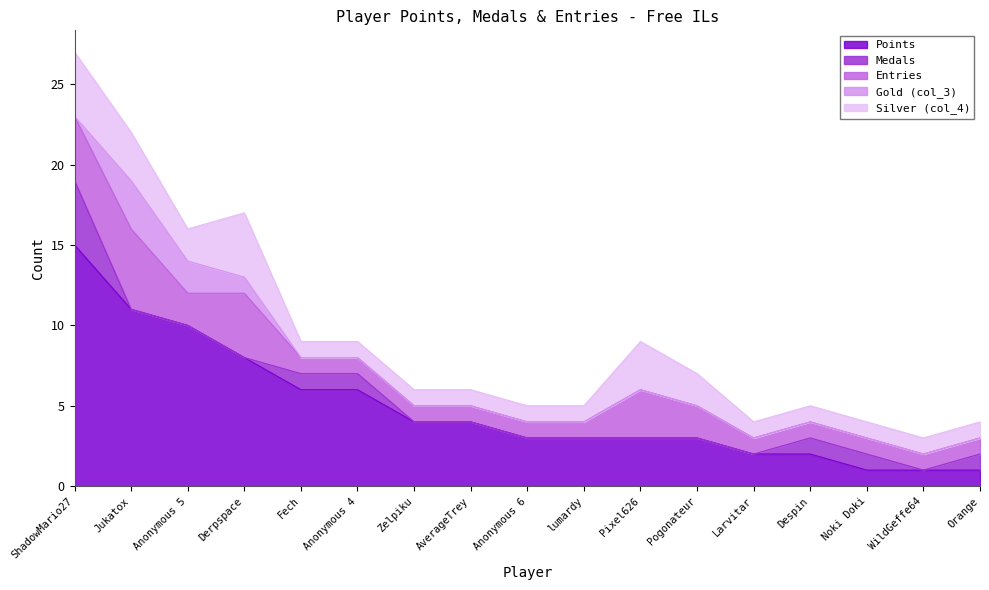

Is it true that Entries equals 2 at Derpspace?

False